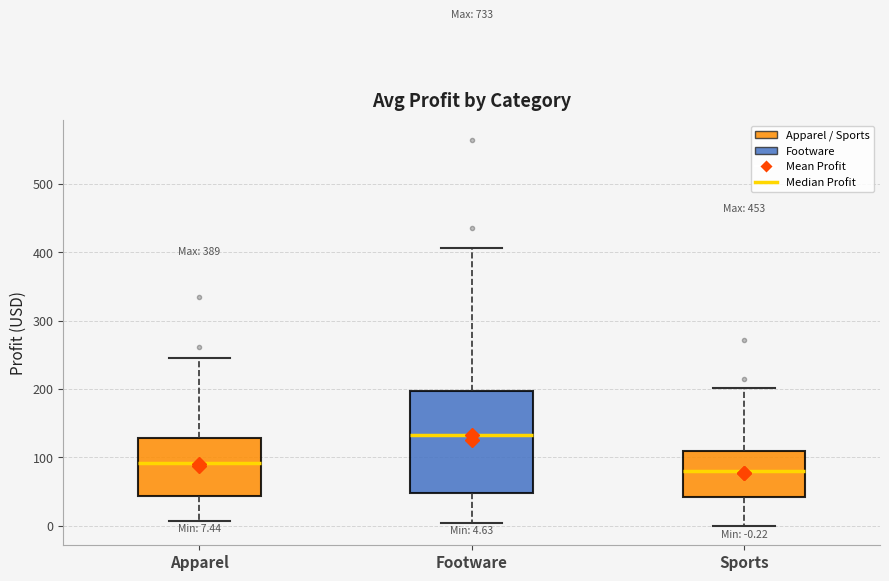

Which box has the highest median line?

Footware